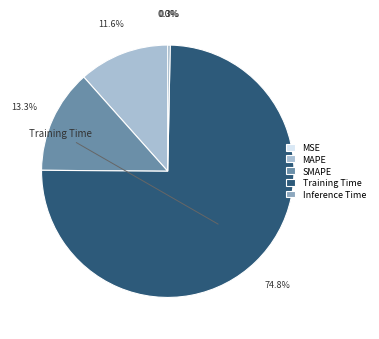

What is the largest slice in the pie chart?

Training Time